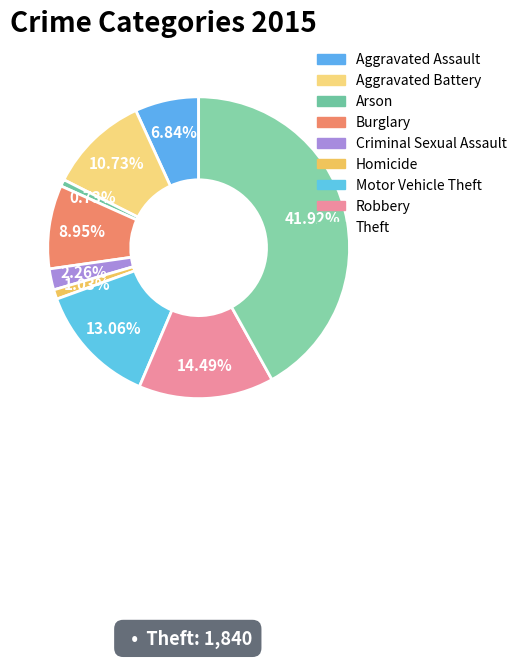

Count the number of slices in the pie.

9